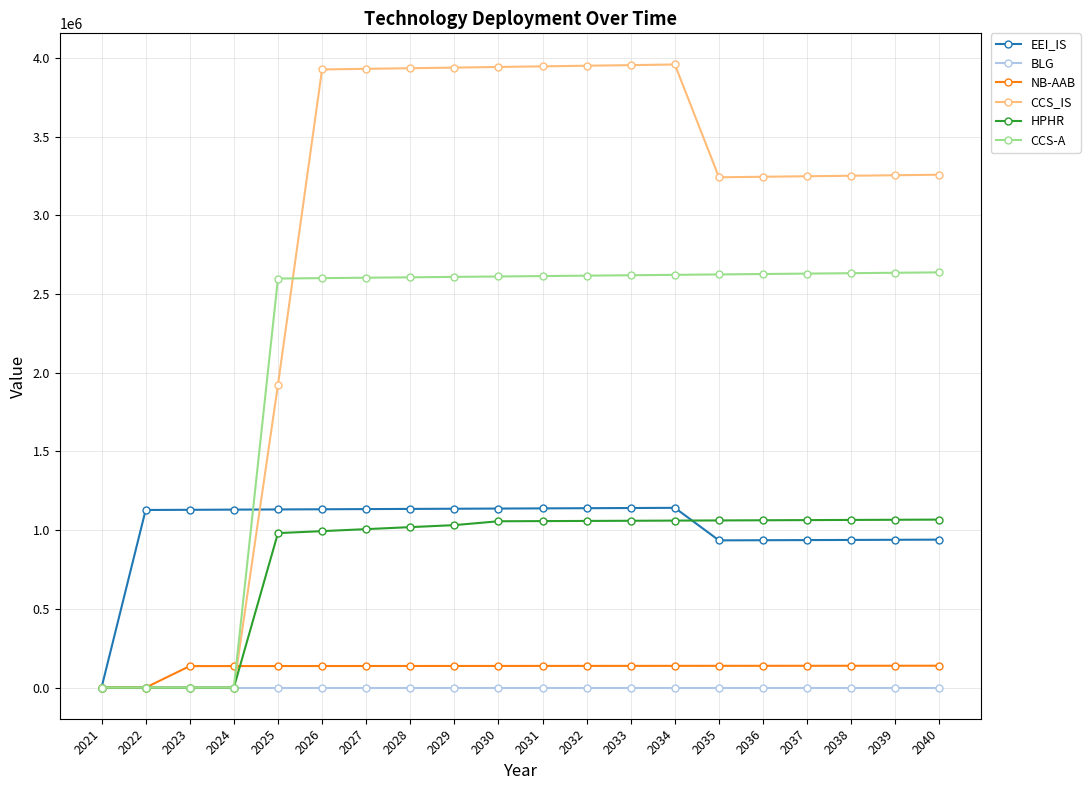

At how many categories does at least one series exceed 3144784?

15